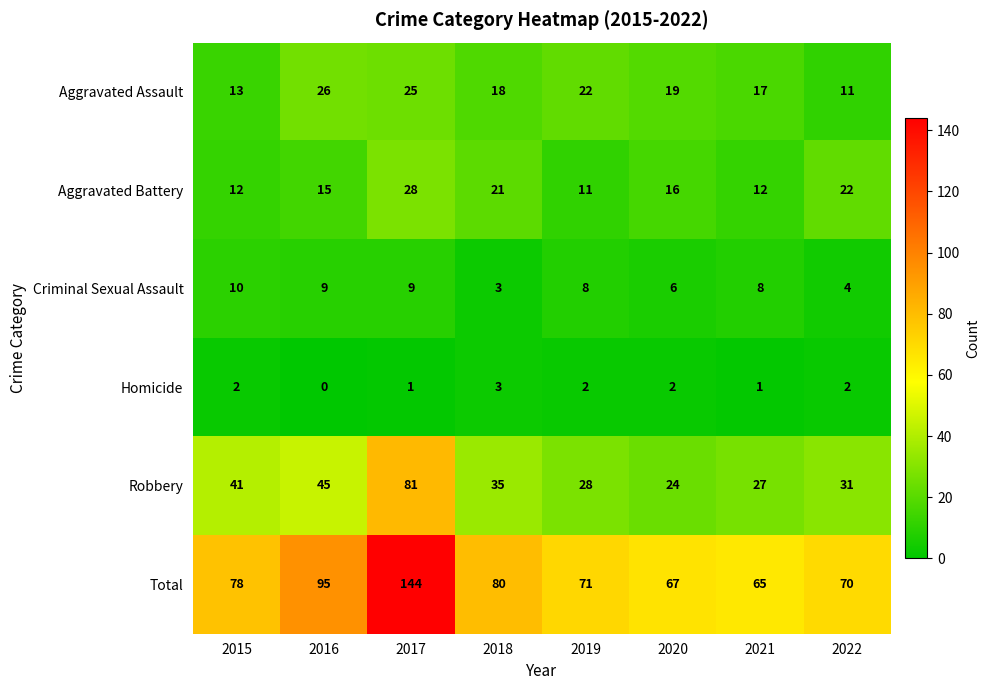

Read the Aggravated Battery value at 2018, to the nearest 10.

20